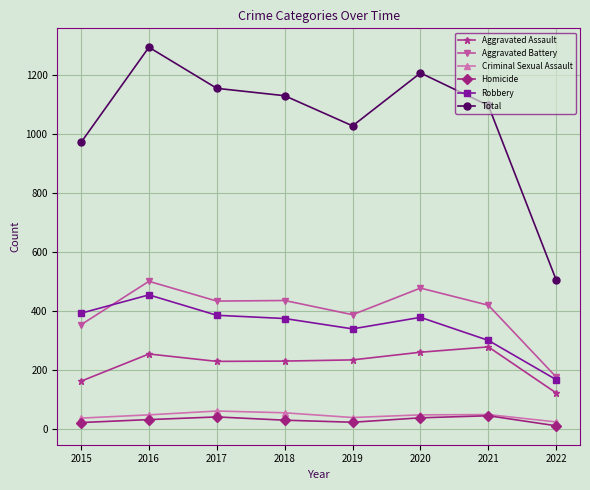

What are all the series names shown in the legend?

Aggravated Assault, Aggravated Battery, Criminal Sexual Assault, Homicide, Robbery, Total